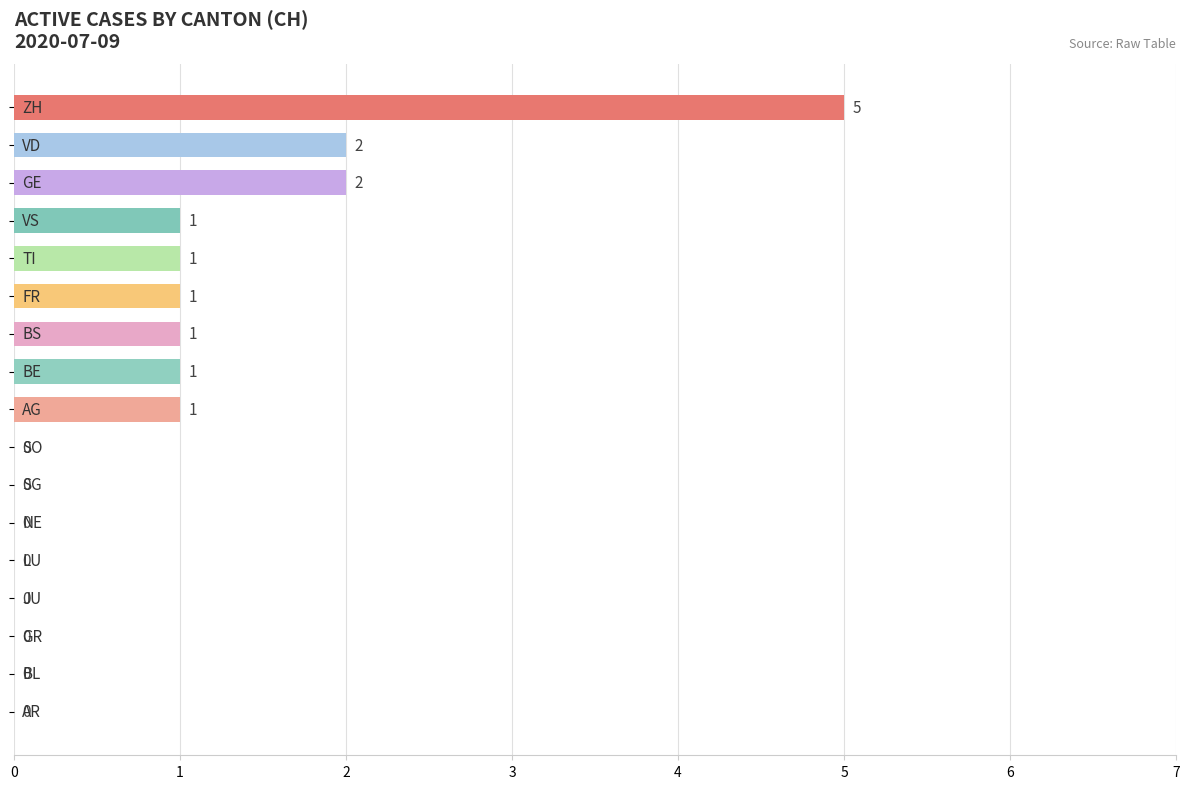

How many values are between 0 and 1?

14